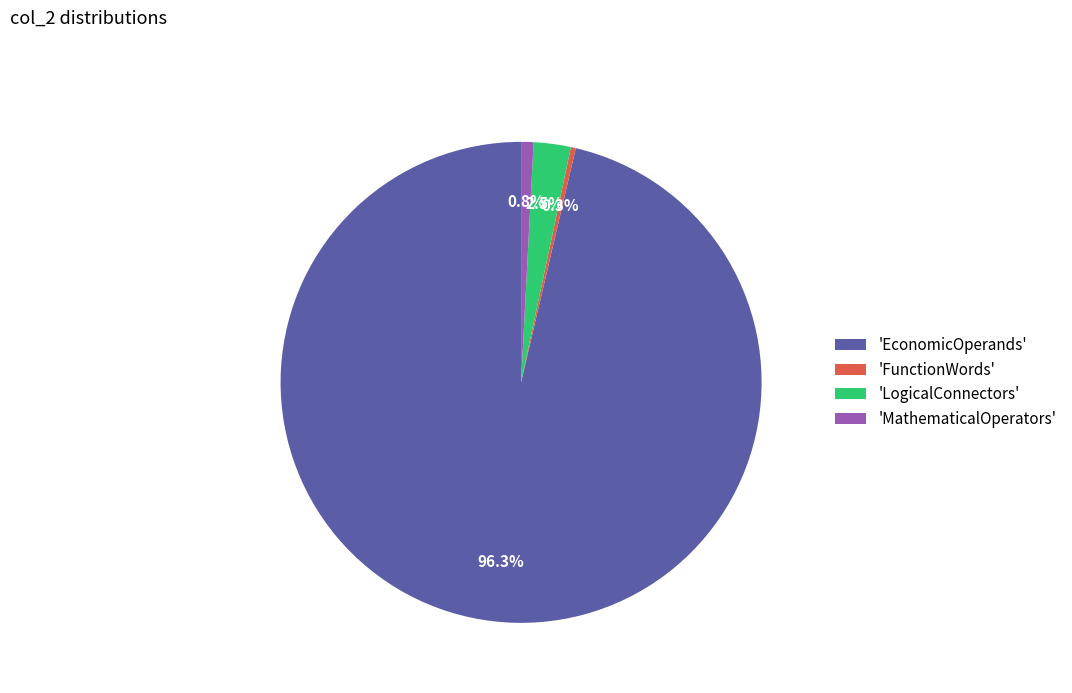

Is there a majority slice in this chart?

Yes